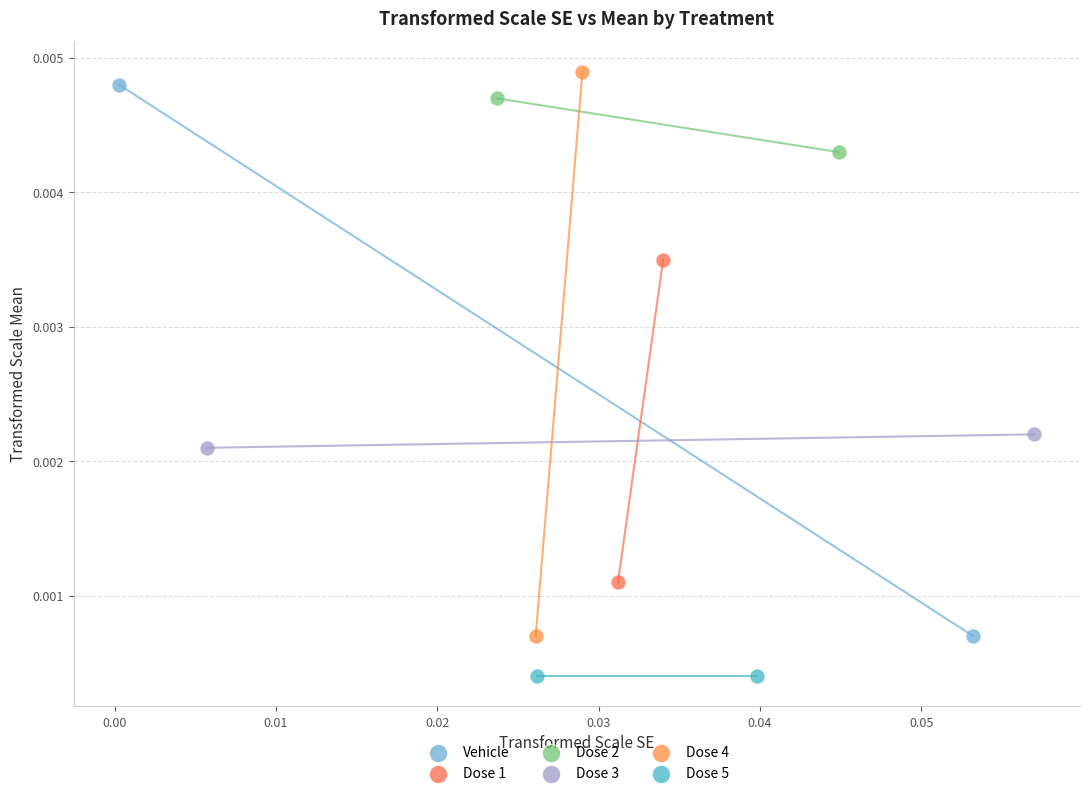

What are all the series names shown in the legend?

Vehicle, Dose 1, Dose 2, Dose 3, Dose 4, Dose 5